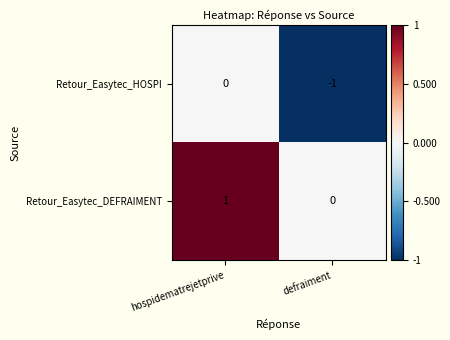

What is the total value across all series at hospidematrejetprive?

1